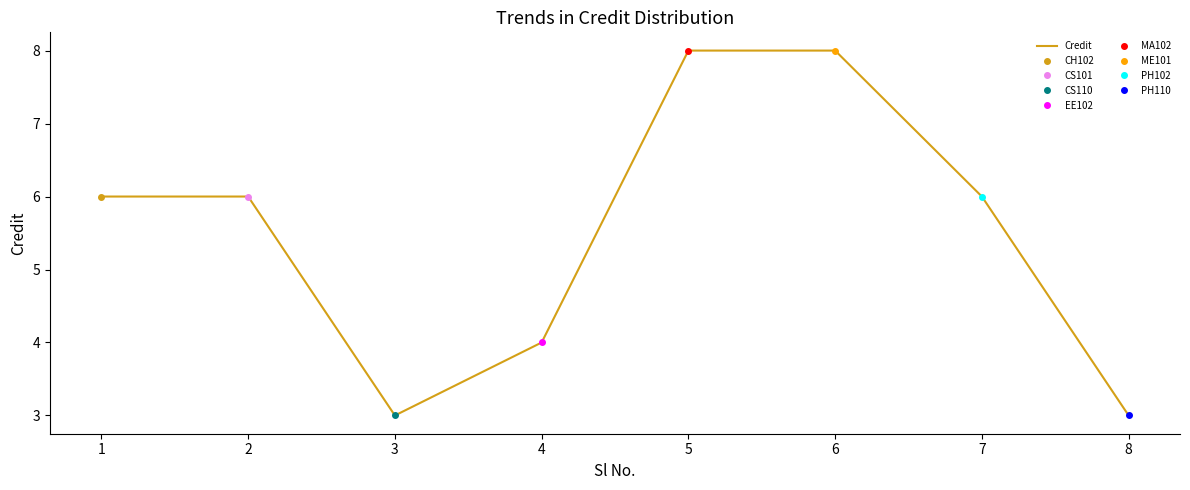

List the labels in order of value, smallest first.

3, 8, 4, 1, 2, 7, 5, 6